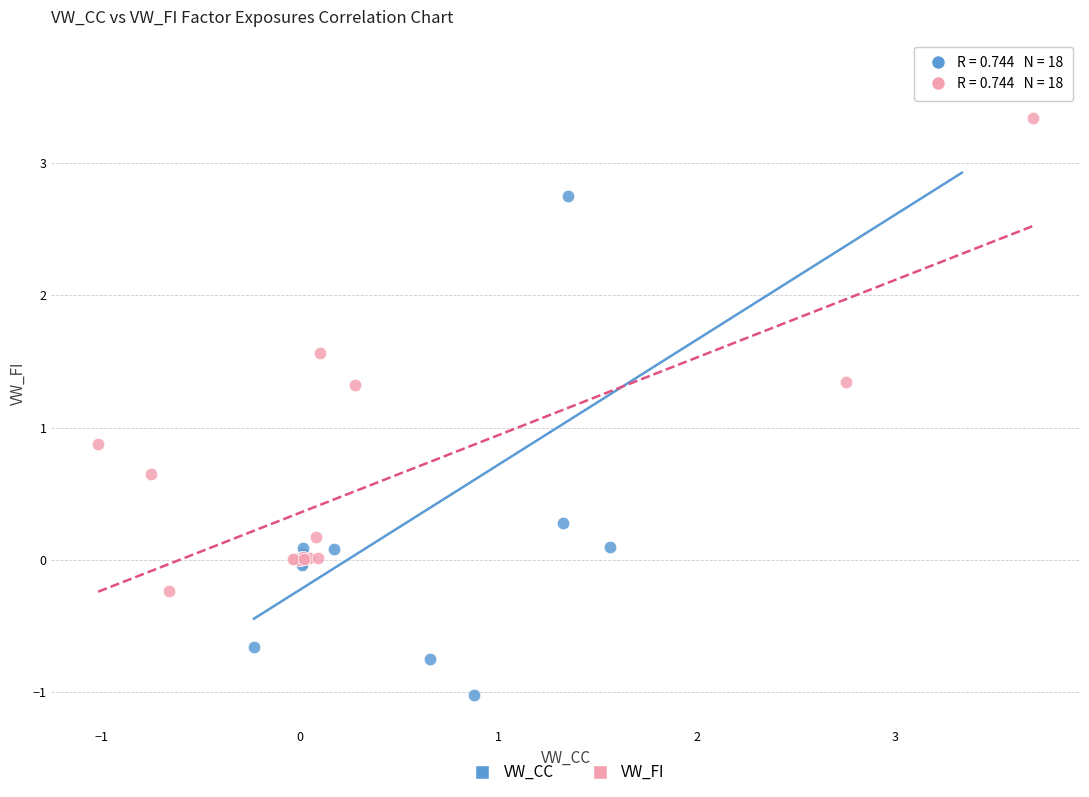

Which series contains the highest Y value?

VW_CC